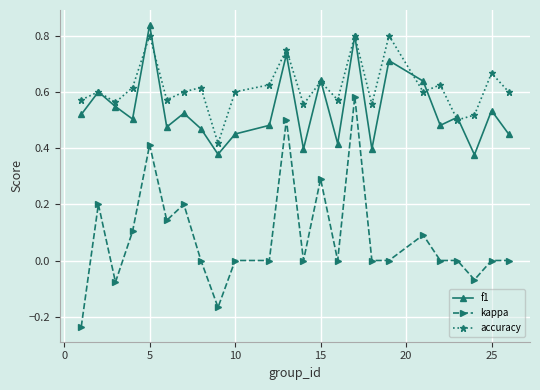

In accuracy, how many points are lower than both neighbors (excluding endpoints)?

8